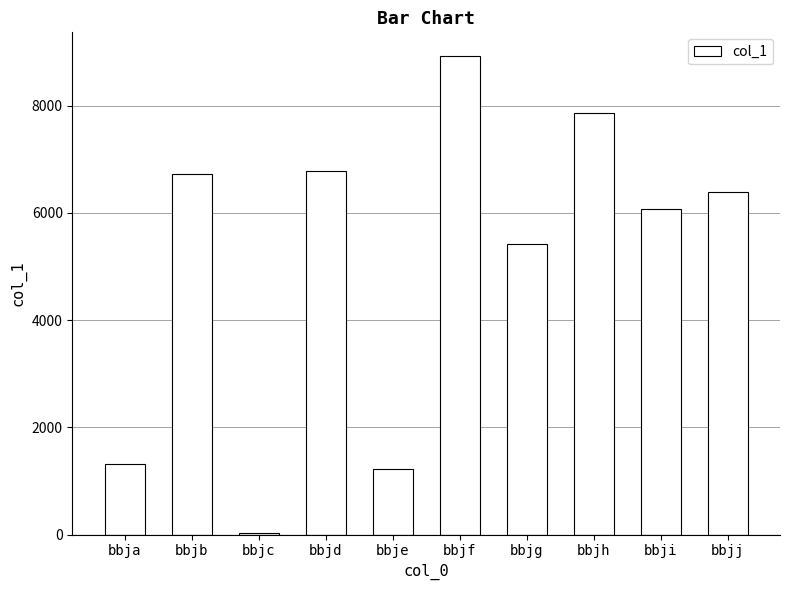

What is the sum of the values at bbjj and bbjf?

15308